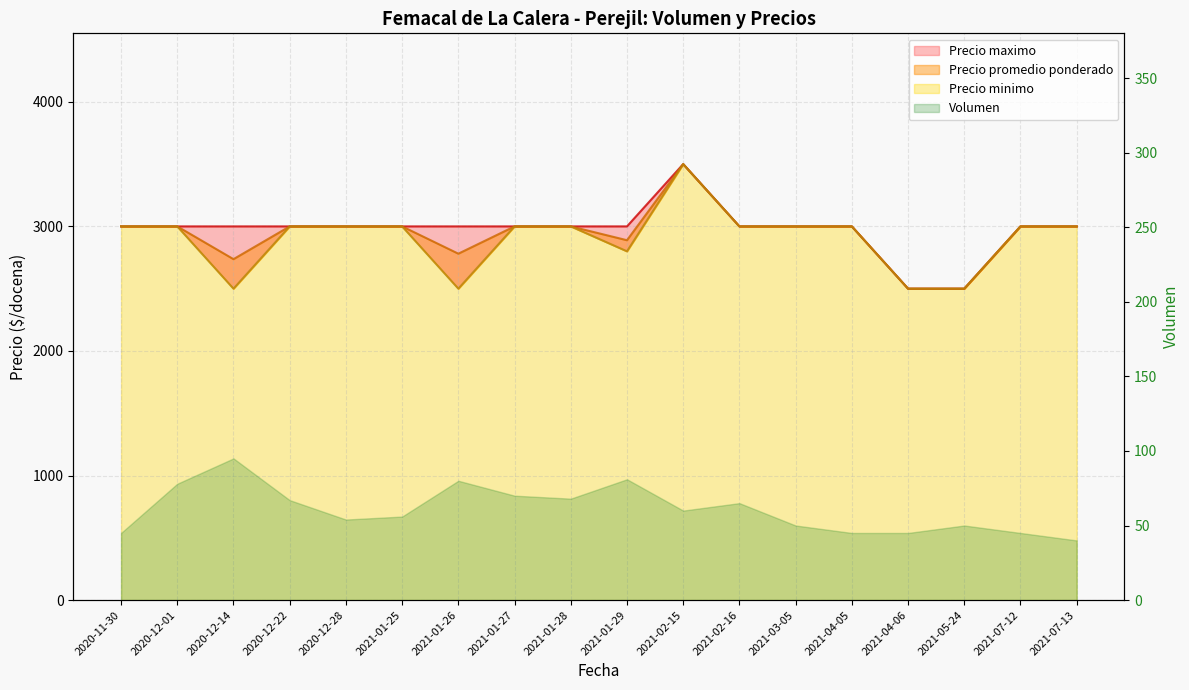

How many values in the Precio minimo series are below 3000?

5